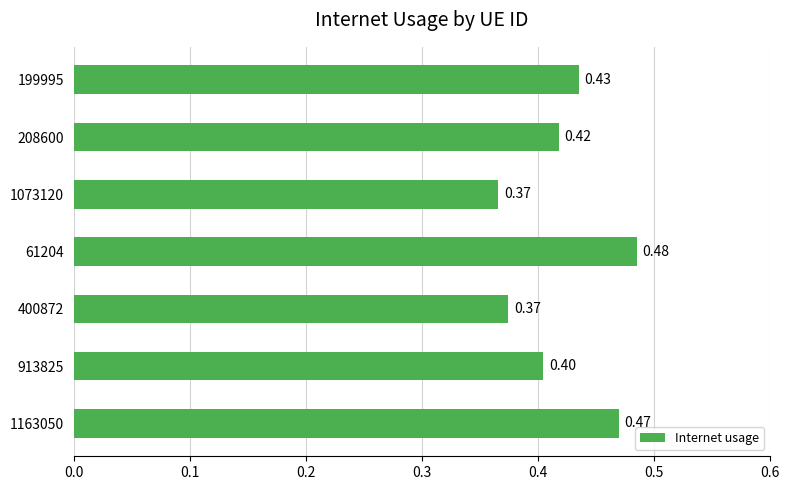

Between 61204 and 913825, which is larger?

61204